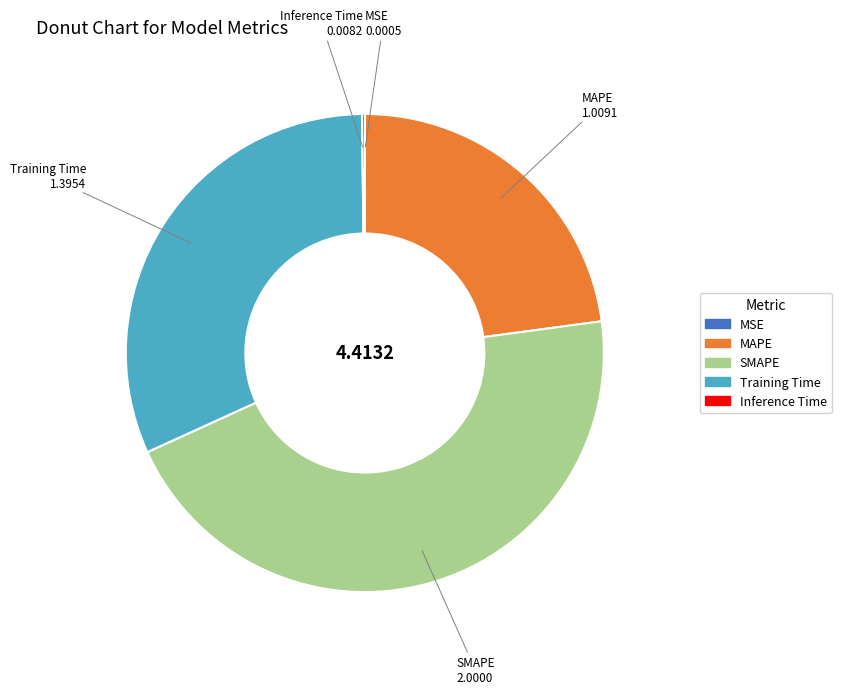

Does any single category account for the majority?

No